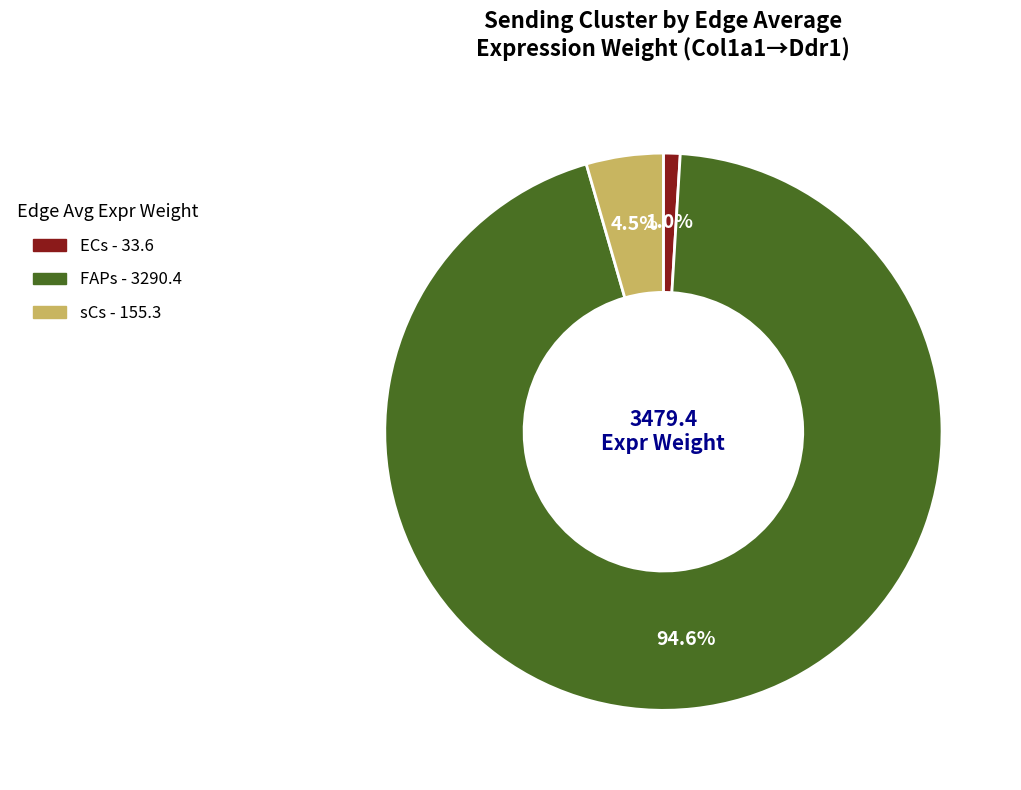

How many slices are in this pie chart?

3